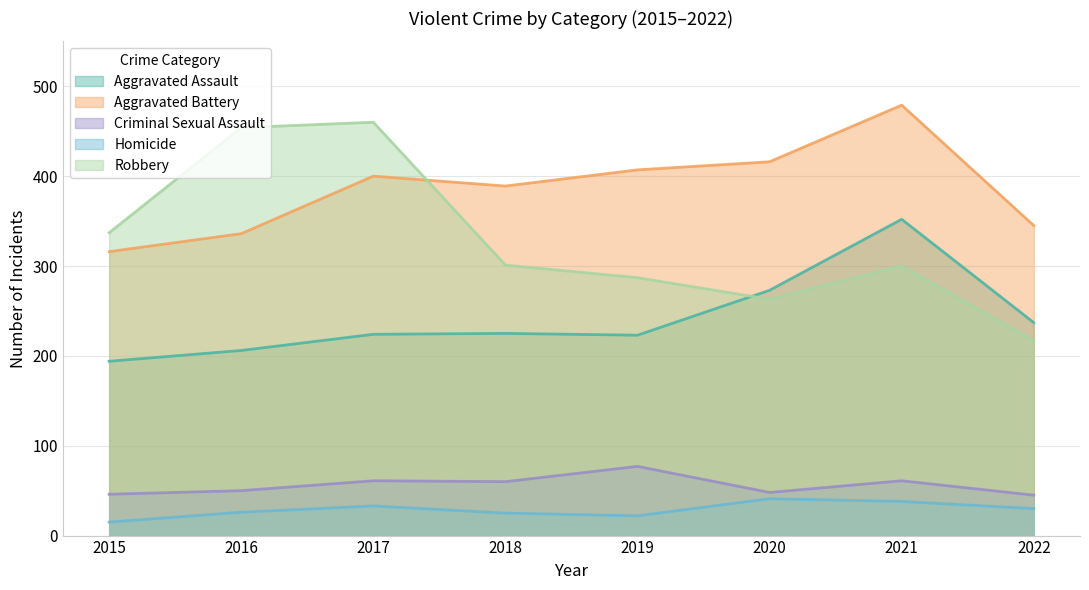

Which series has the largest range (max minus min)?

Robbery